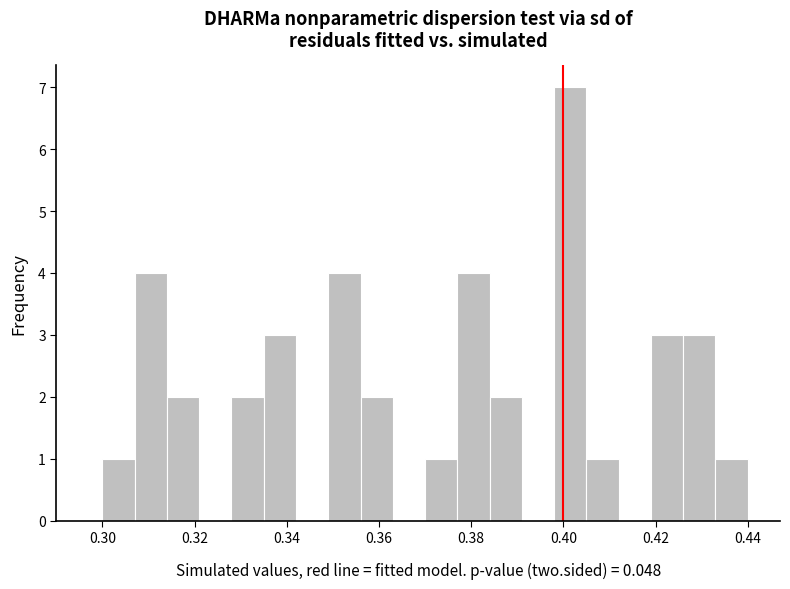

Around what value on the x-axis is the tallest bar? Give the approximate position of its centre, as read against the axis.

0.402